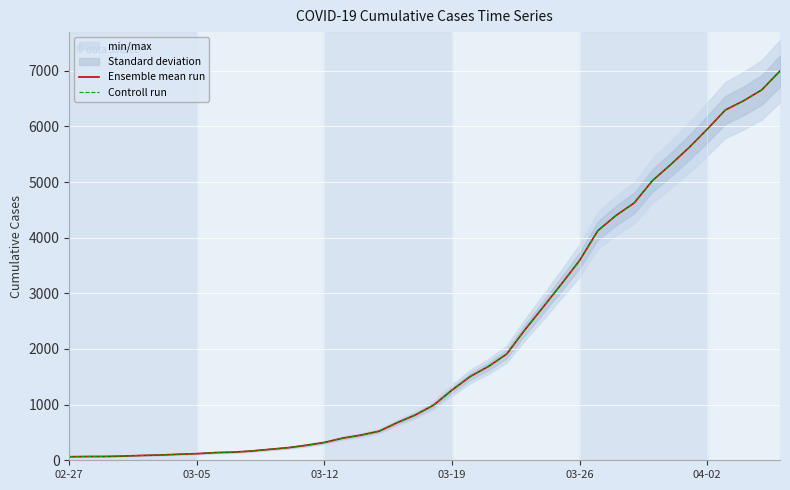

Does the chart display data point markers on the line(s)?

No